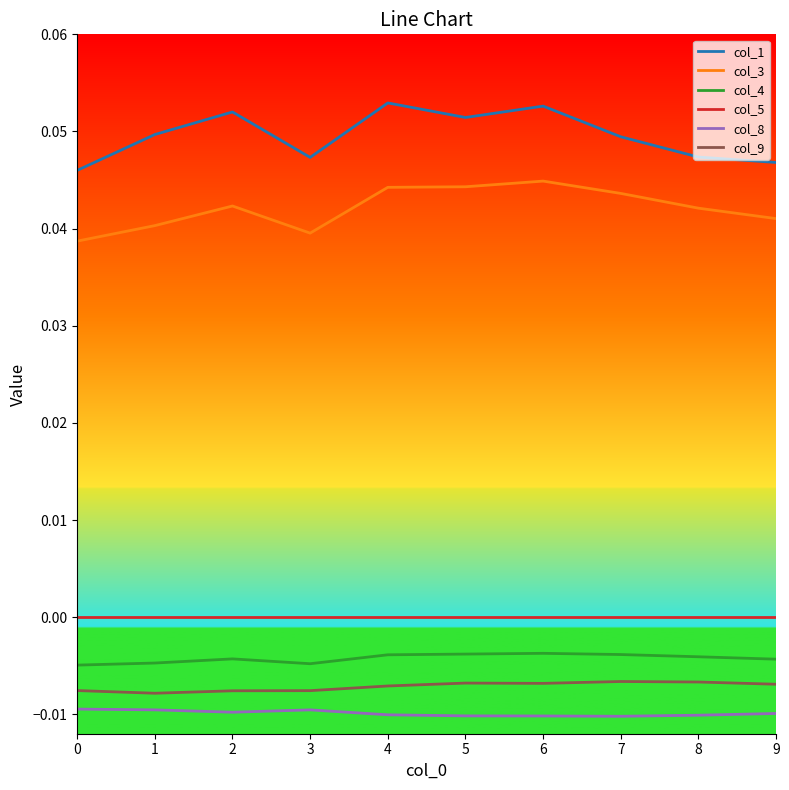

Is the value of col_4 at 3 greater than the value of col_1 at 1?

No